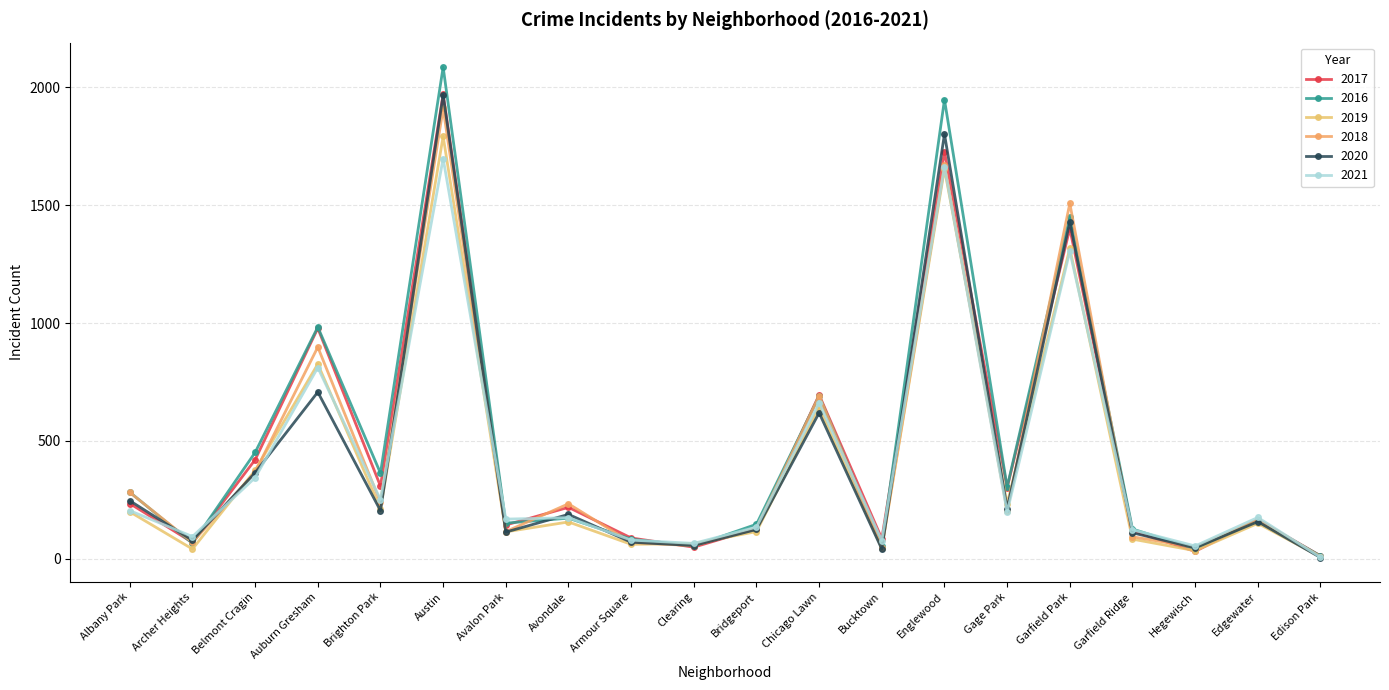

The 2020 series shows 1429 at Garfield Park. True or false?

True